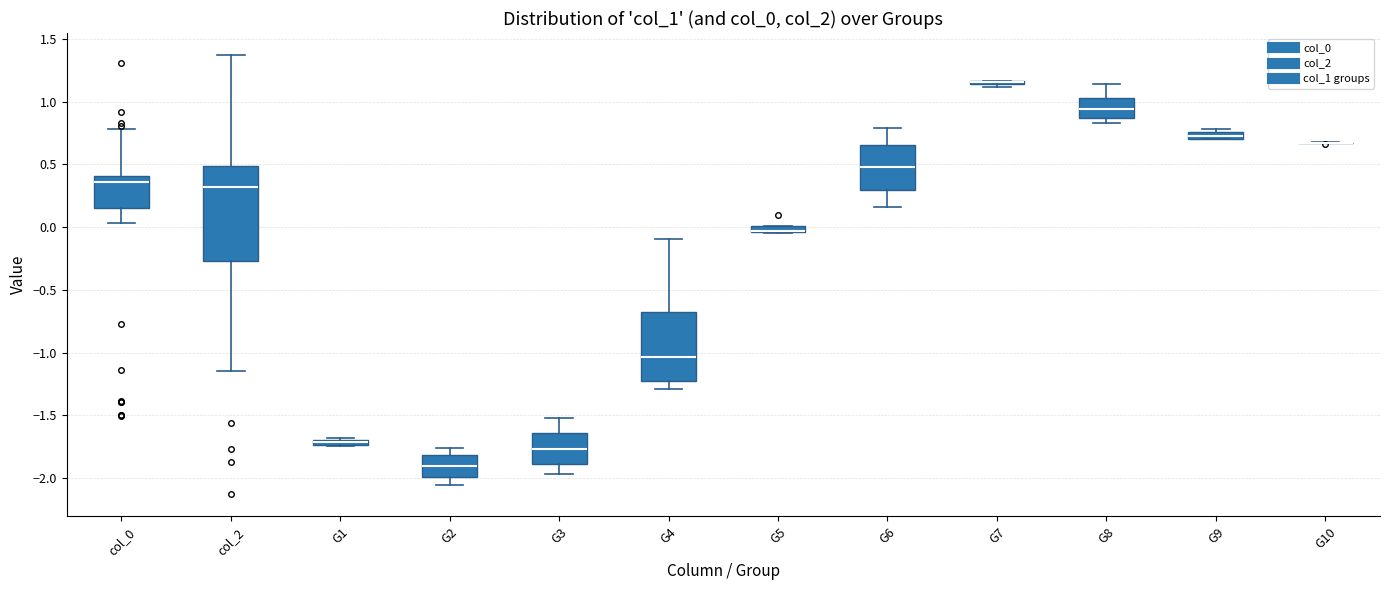

Where is the upper edge of the box for G1 on the y-axis? The values are not printed on the chart, so give them approximately, as read against the axis.

-1.70